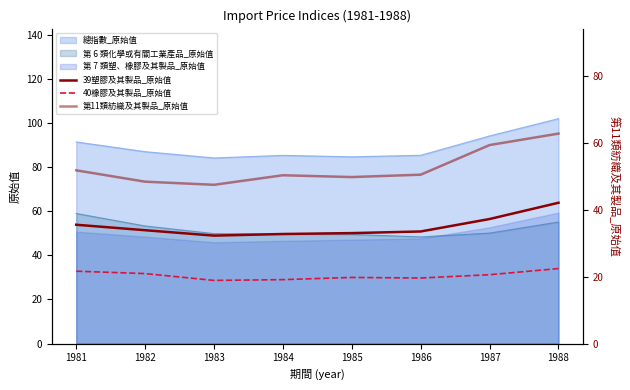

True or false: 40橡膠及其製品_原始值 and 39塑膠及其製品_原始值 intersect in this chart.

False